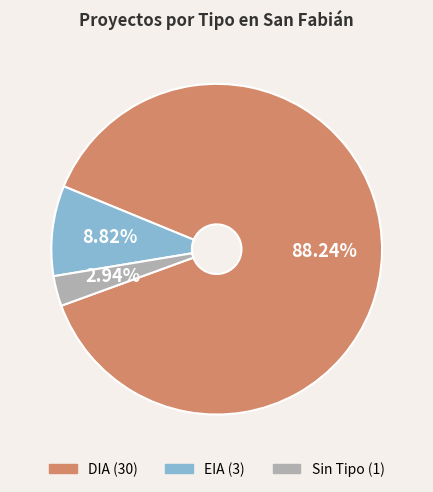

Is there any slice that represents more than half of the pie?

Yes